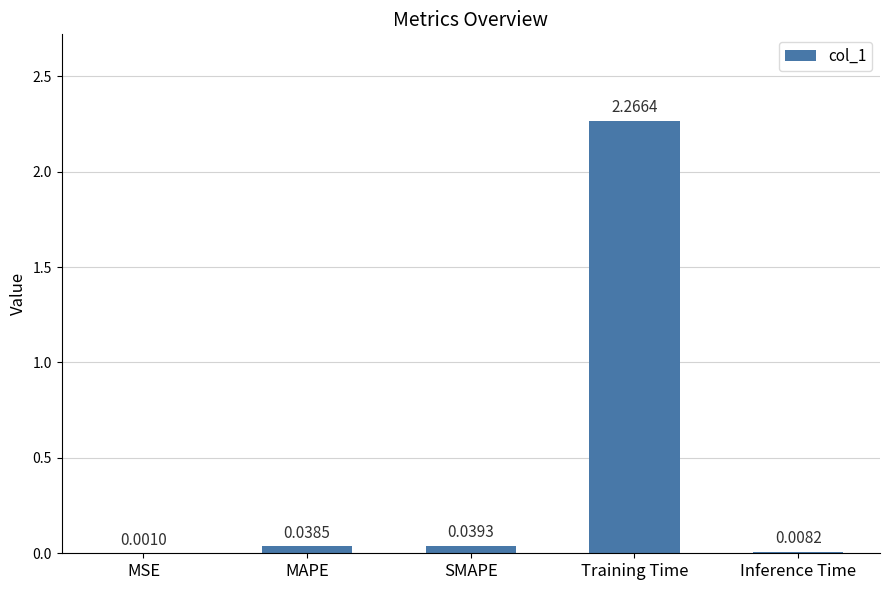

Which label corresponds to the largest value in the chart?

Training Time